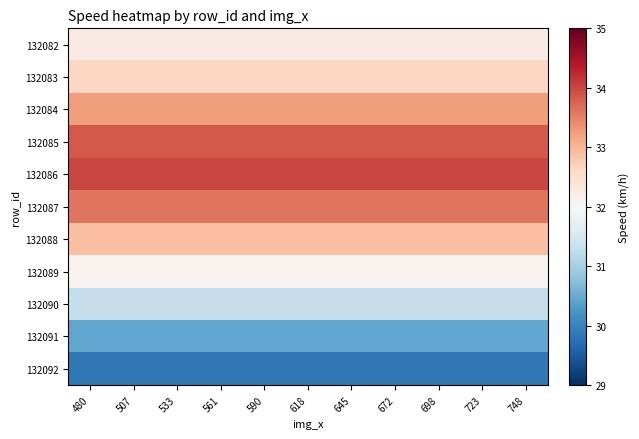

Rank the series at 672 from highest to lowest value.

132086, 132085, 132087, 132084, 132088, 132083, 132082, 132089, 132090, 132091, 132092